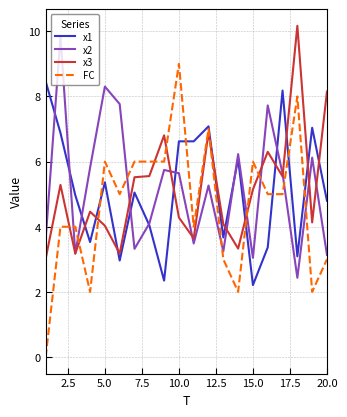

Does the chart have visible grid lines?

Yes